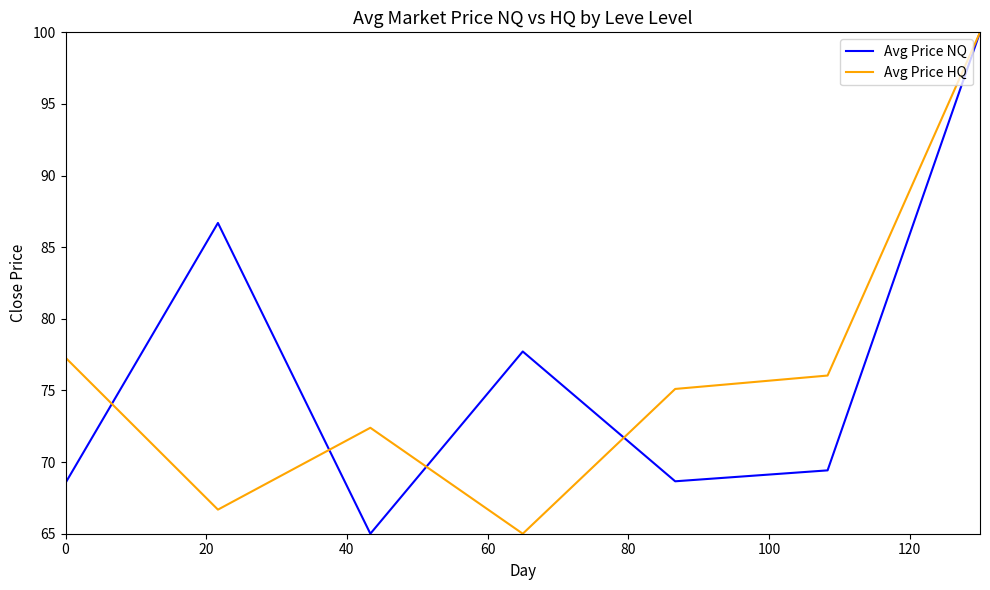

List the series in order of their overall mean, highest first.

Avg Price NQ, Avg Price HQ